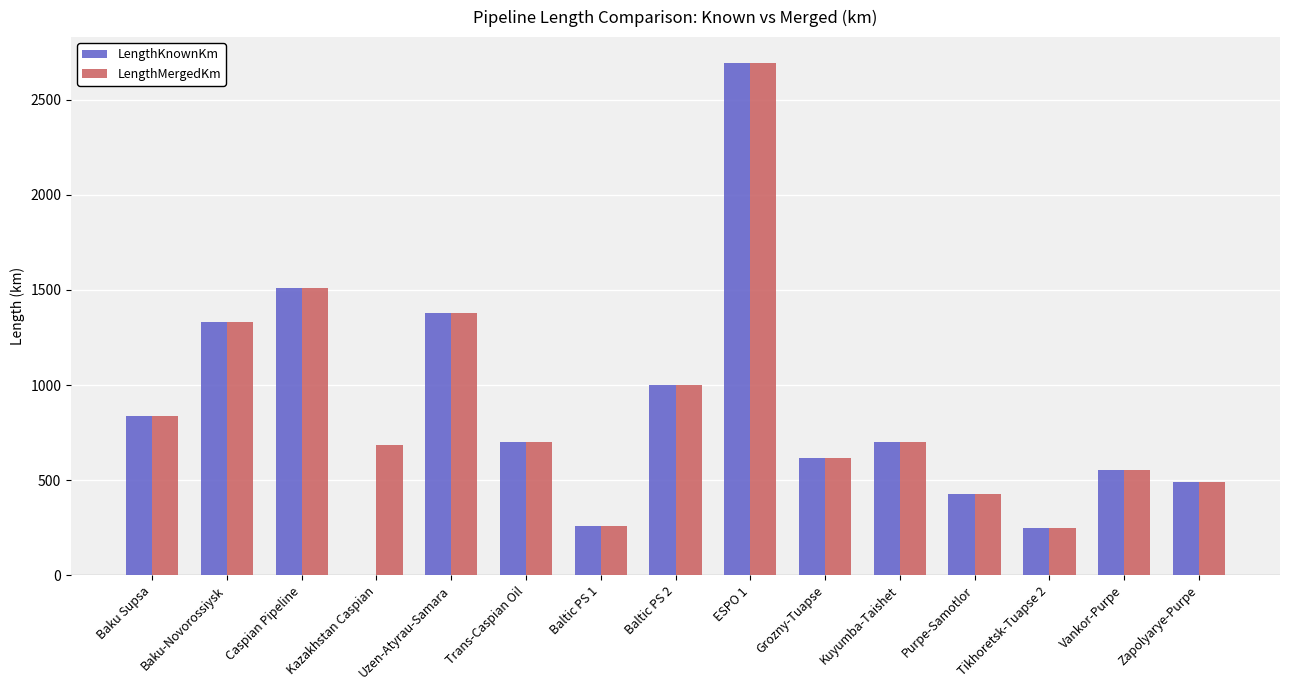

At which label does LengthMergedKm reach its peak?

ESPO 1